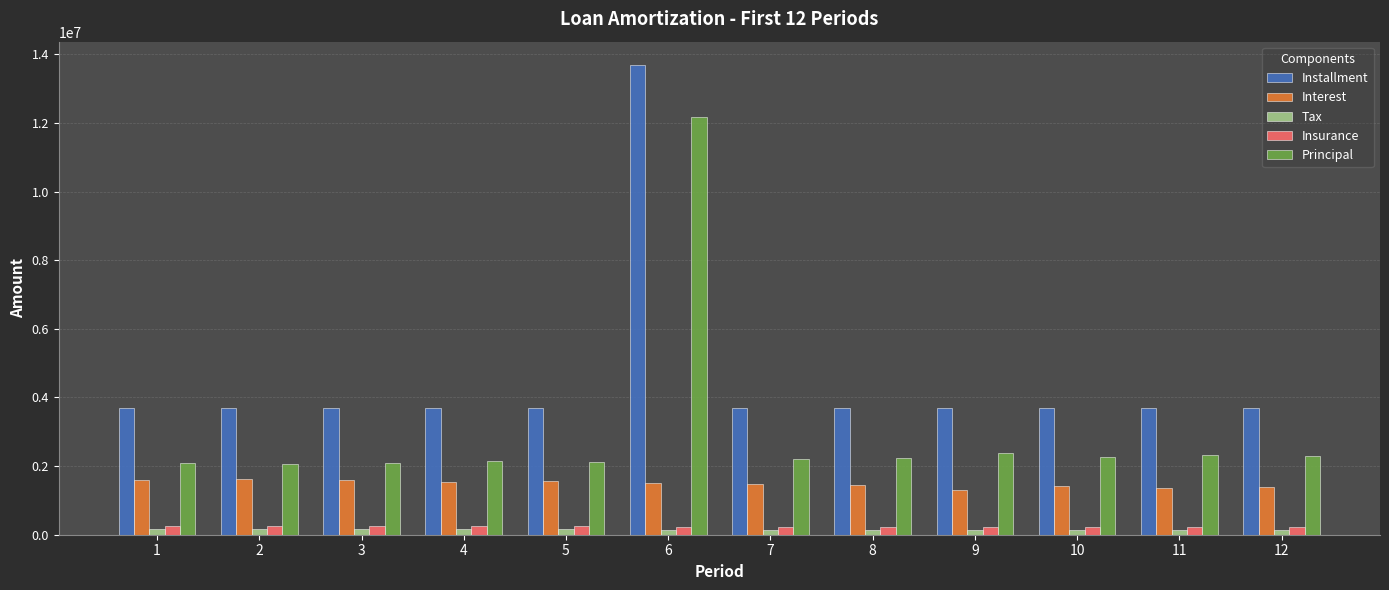

What is the greatest value displayed?

13684499.1